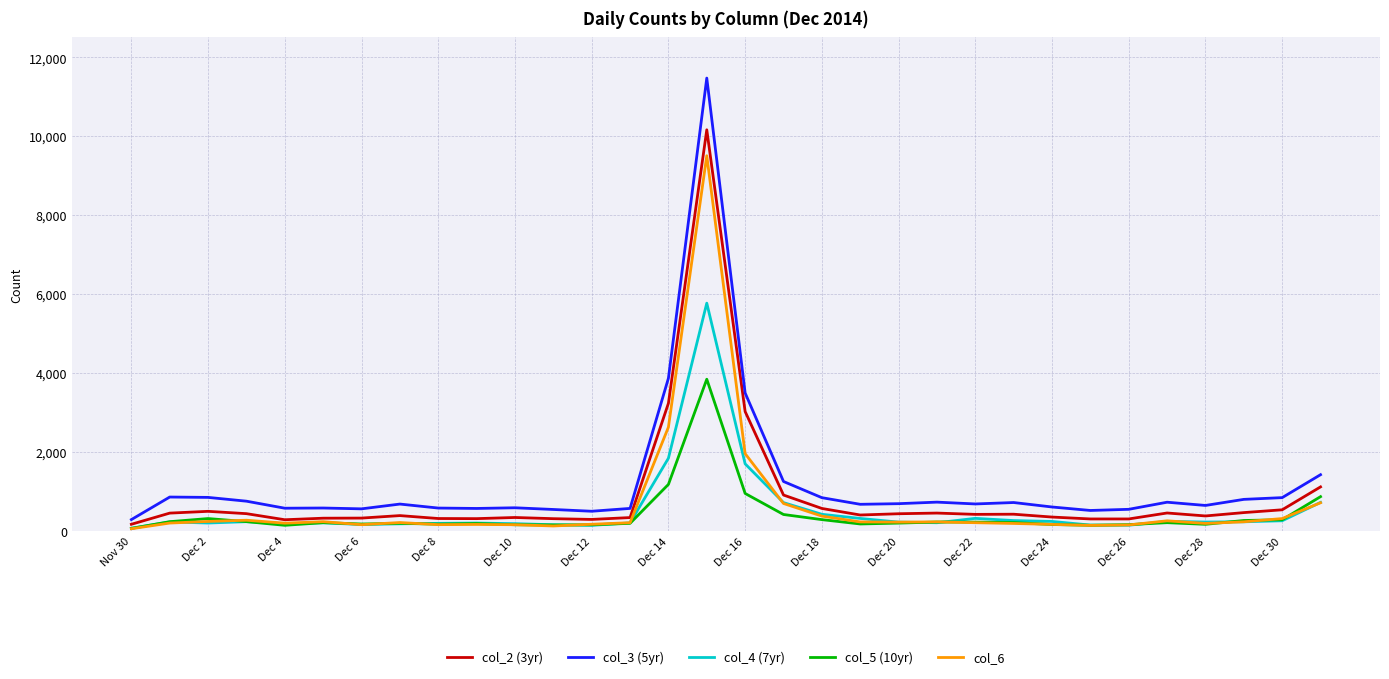

Which series has the widest spread of values?

col_3 (5yr)